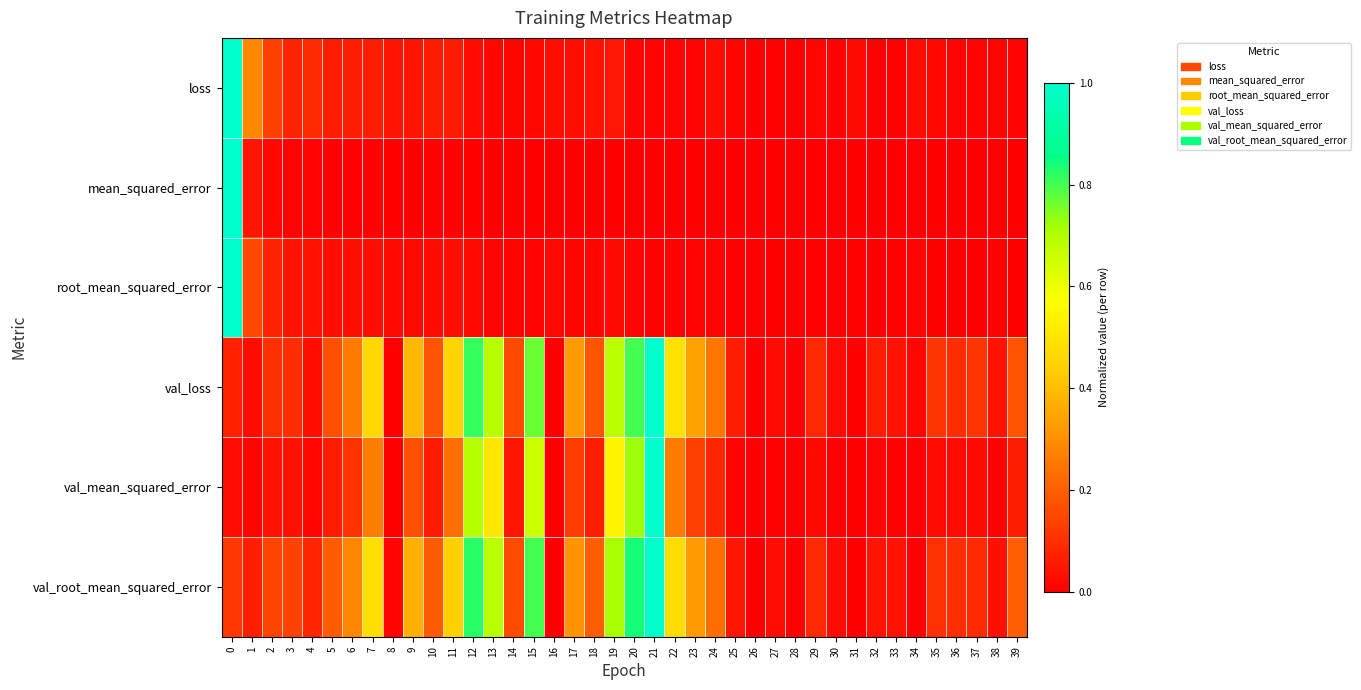

What is the total value across all series at 8?

0.1